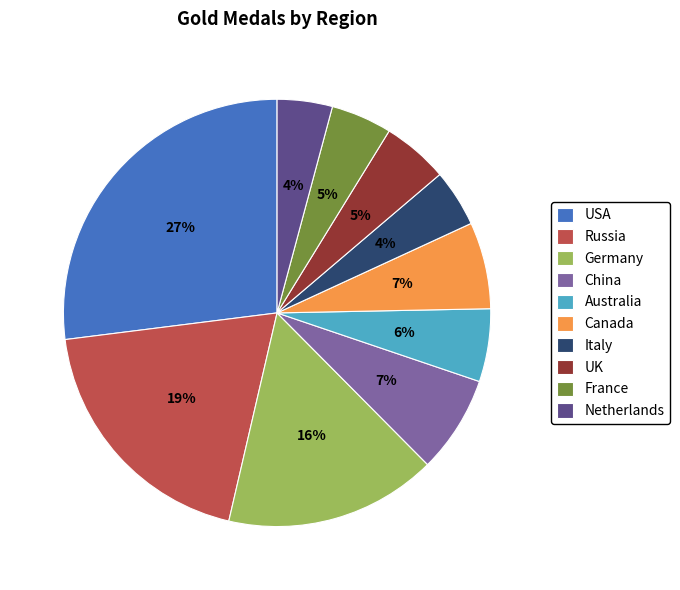

Which slice is the largest?

USA